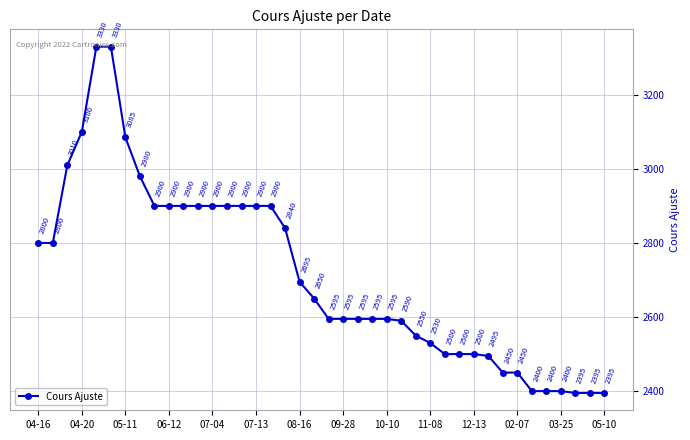

What is the maximum value shown in the chart?

3330